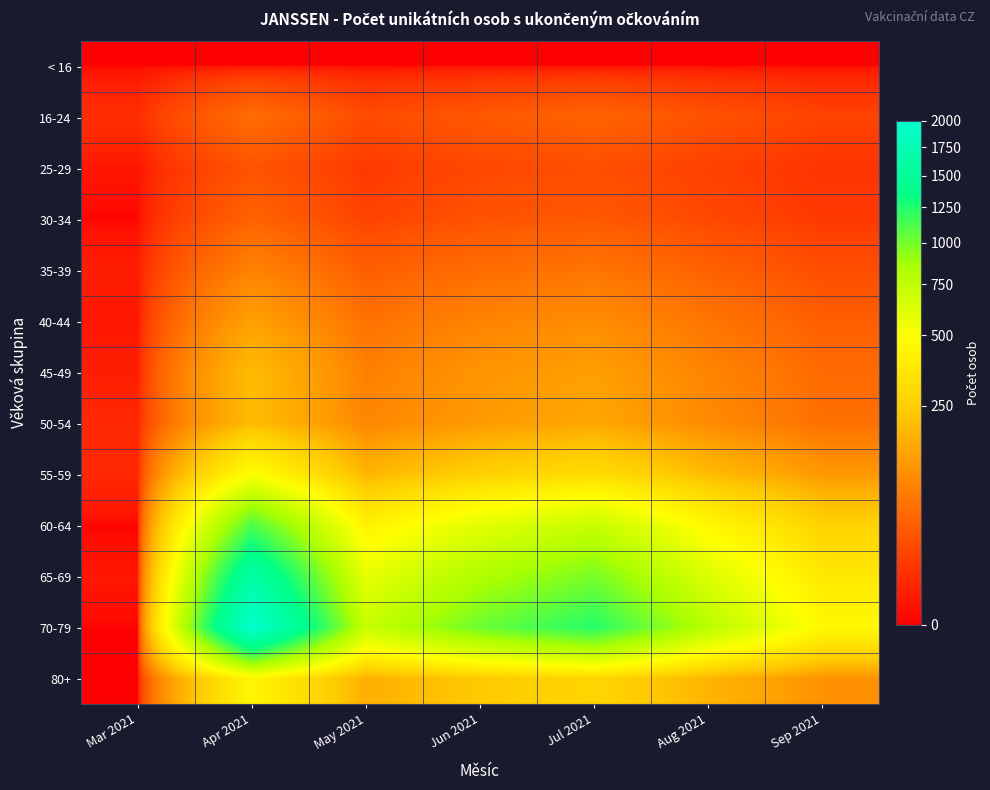

Reading left to right, extract all data points from this chart.

< 16: Mar 2021=0	Apr 2021=0	May 2021=0	Jun 2021=0	Jul 2021=0	Aug 2021=0	Sep 2021=0
16-24: Mar 2021=6	Apr 2021=50	May 2021=20	Jun 2021=30	Jul 2021=40	Aug 2021=25	Sep 2021=15
25-29: Mar 2021=1	Apr 2021=26	May 2021=10	Jun 2021=18	Jul 2021=22	Aug 2021=14	Sep 2021=8
30-34: Mar 2021=0	Apr 2021=39	May 2021=15	Jun 2021=25	Jul 2021=30	Aug 2021=18	Sep 2021=10
35-39: Mar 2021=2	Apr 2021=79	May 2021=35	Jun 2021=50	Jul 2021=60	Aug 2021=38	Sep 2021=22
40-44: Mar 2021=1	Apr 2021=133	May 2021=55	Jun 2021=80	Jul 2021=95	Aug 2021=60	Sep 2021=35
45-49: Mar 2021=2	Apr 2021=196	May 2021=75	Jun 2021=110	Jul 2021=130	Aug 2021=82	Sep 2021=48
50-54: Mar 2021=4	Apr 2021=196	May 2021=85	Jun 2021=120	Jul 2021=145	Aug 2021=92	Sep 2021=54
55-59: Mar 2021=4	Apr 2021=493	May 2021=180	Jun 2021=260	Jul 2021=310	Aug 2021=196	Sep 2021=115
60-64: Mar 2021=0	Apr 2021=1115	May 2021=420	Jun 2021=600	Jul 2021=720	Aug 2021=455	Sep 2021=267
65-69: Mar 2021=1	Apr 2021=1614	May 2021=580	Jun 2021=830	Jul 2021=995	Aug 2021=629	Sep 2021=369
70-79: Mar 2021=0	Apr 2021=2000	May 2021=720	Jun 2021=1030	Jul 2021=1234	Aug 2021=780	Sep 2021=457
80+: Mar 2021=0	Apr 2021=440	May 2021=165	Jun 2021=235	Jul 2021=282	Aug 2021=178	Sep 2021=104